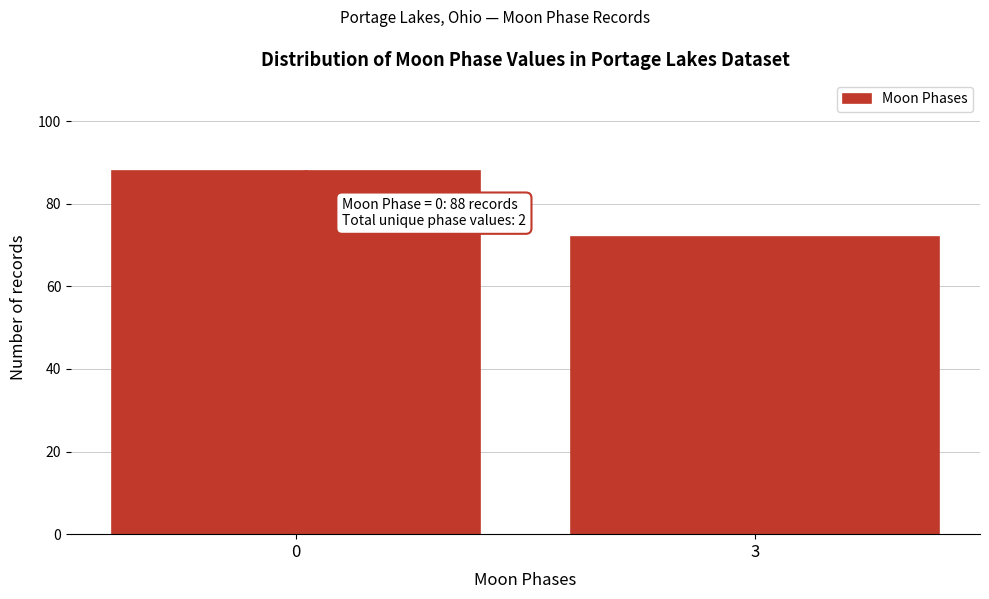

Reading right to left, extract all data points from this chart.

72	88